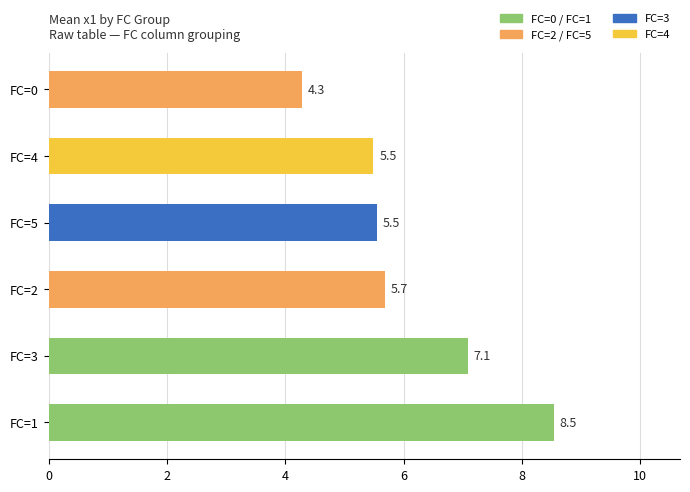

What is the maximum value shown in the chart?

8.5